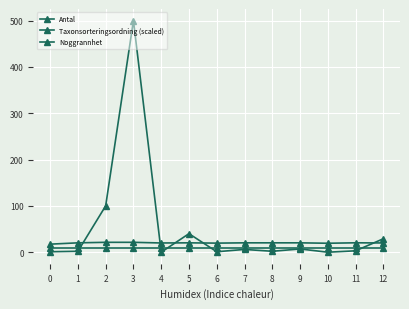

How many lines are shown in the chart?

3